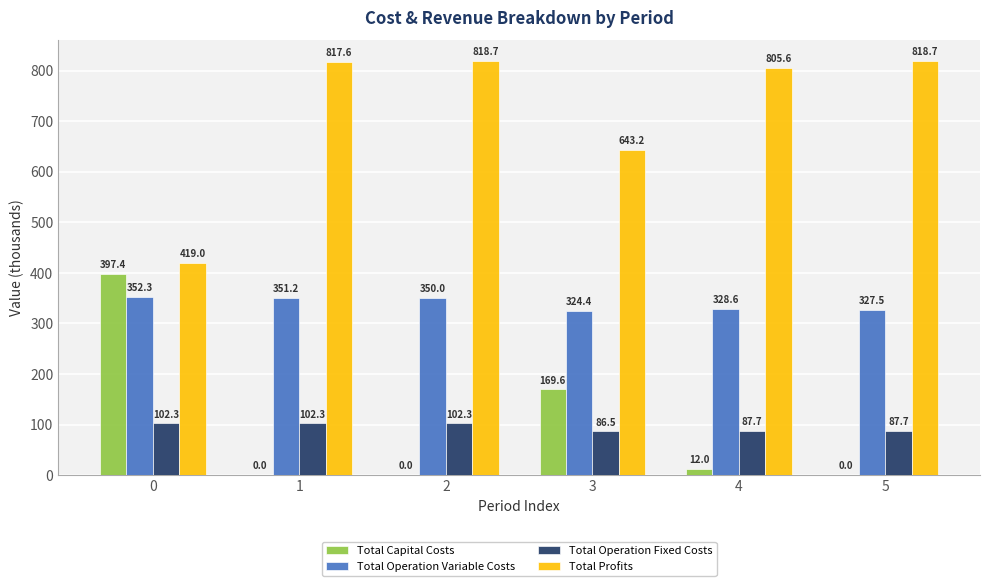

What is the greatest value displayed?

818.7